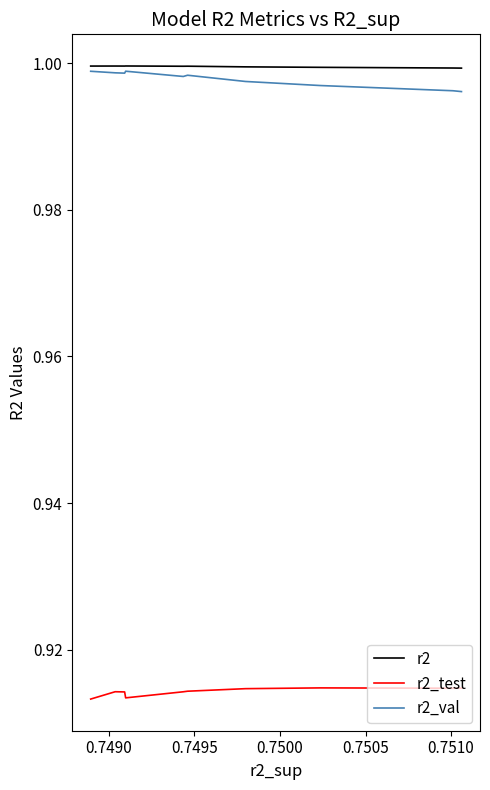

Which series has the largest total across all categories?

r2